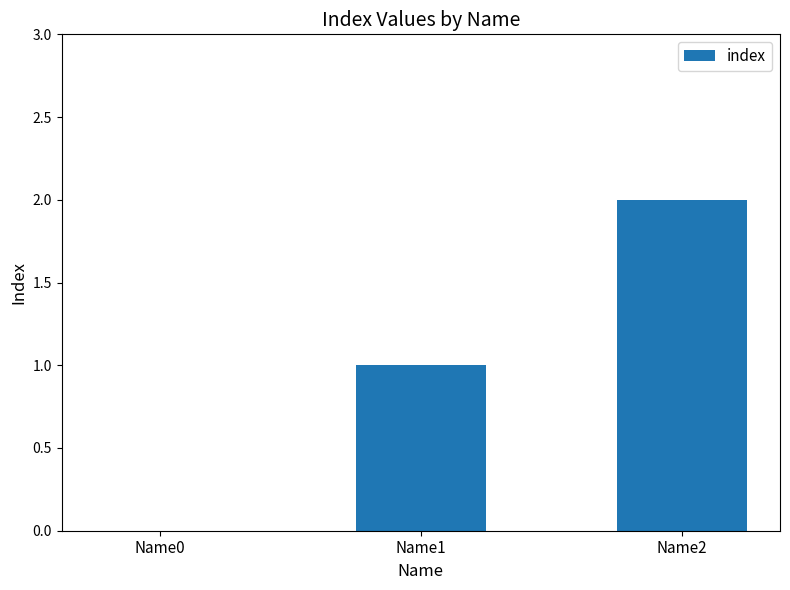

Where is the data nearest to the value 1?

Name1